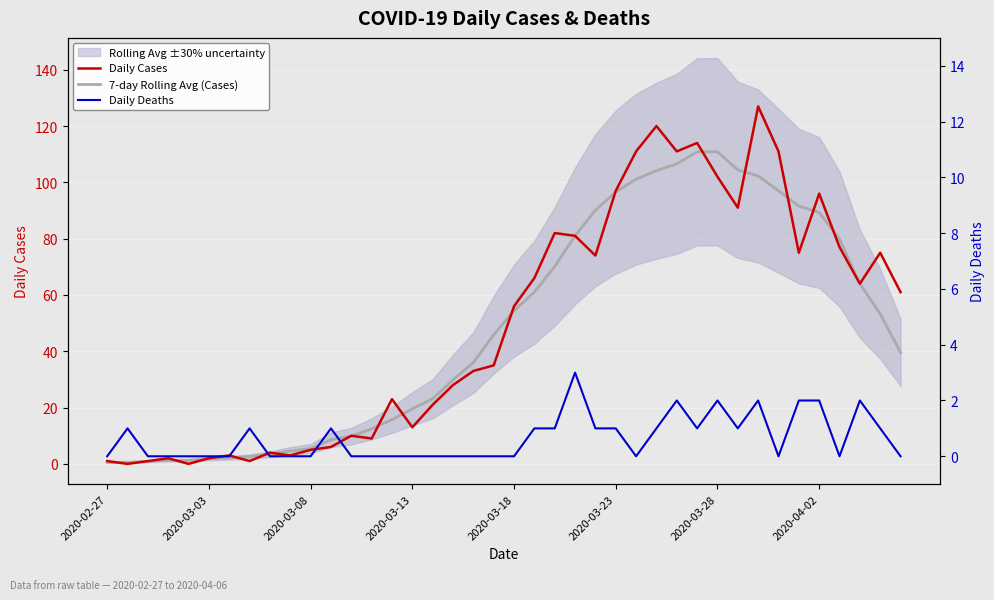

What is the difference between the Daily Cases values at 22 and 19?

47.0